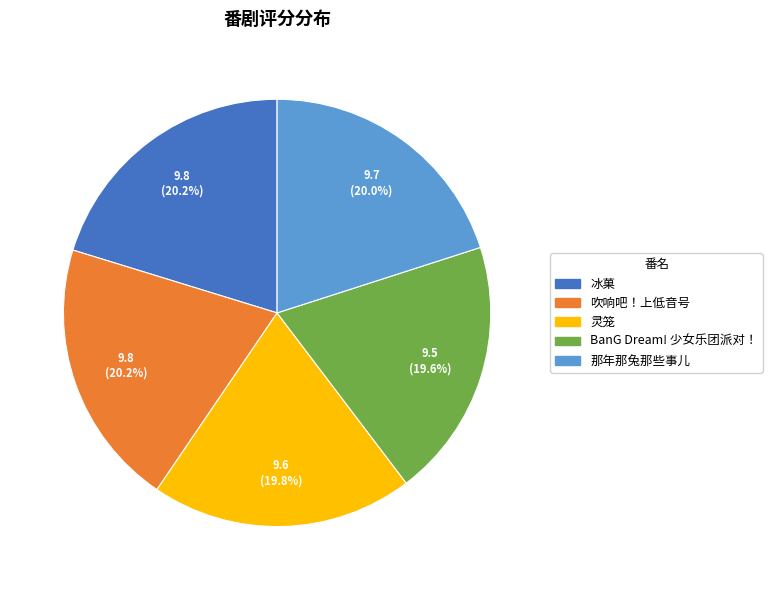

Is there any slice that represents more than half of the pie?

No